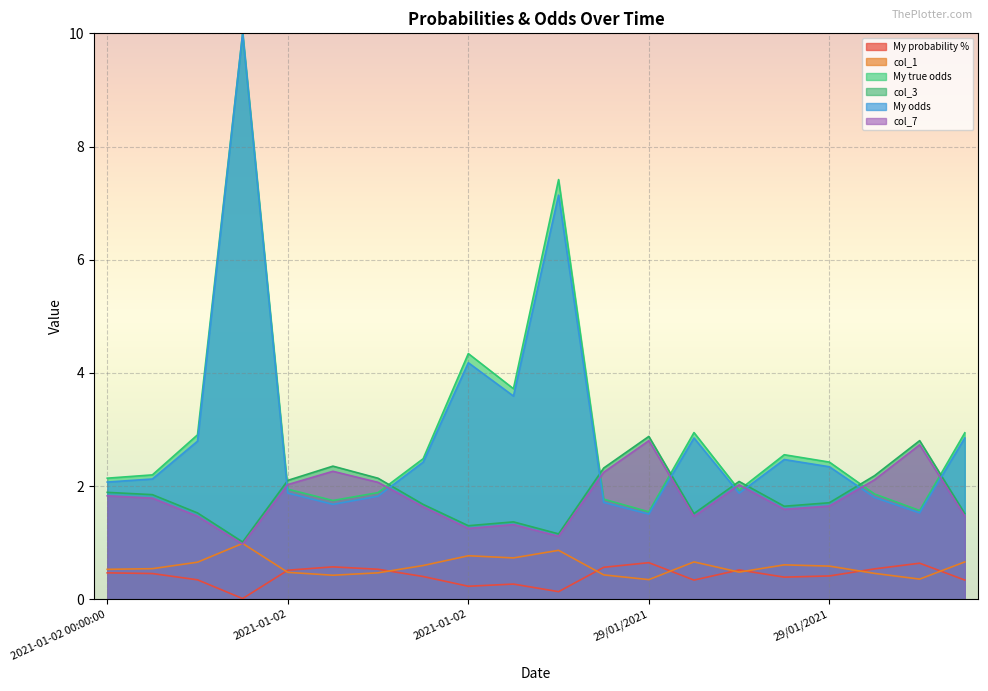

What is the difference between the My probability % values at 2021-01-02 and 29/01/2021?

0.1